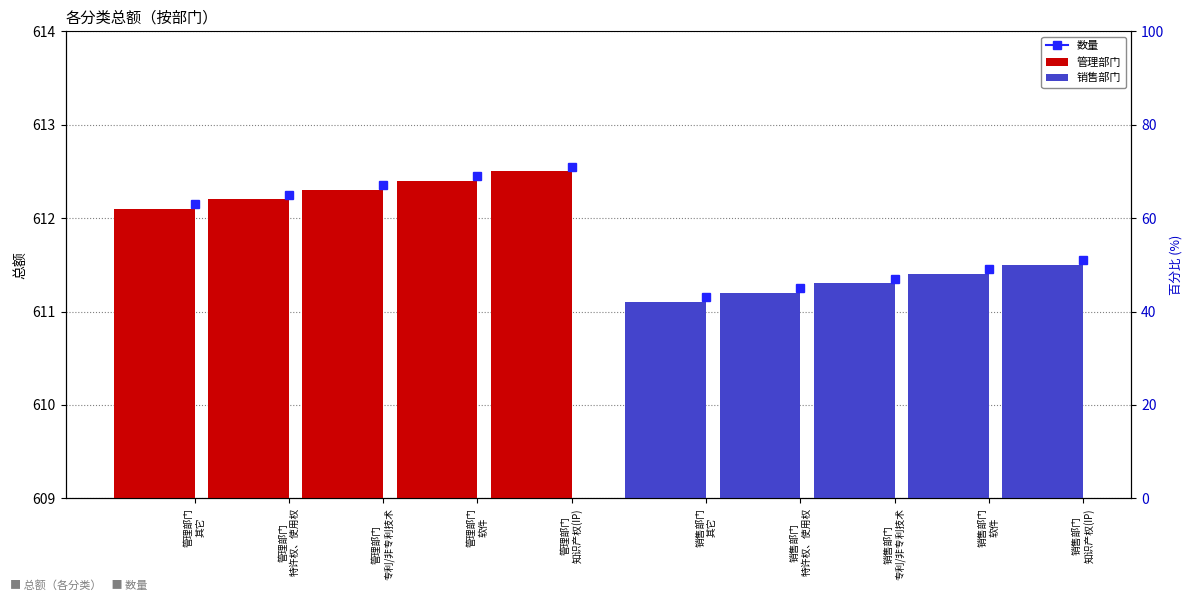

Is it true that 管理部门 equals 258.0 at 管理部门
特许权、使用权?

False